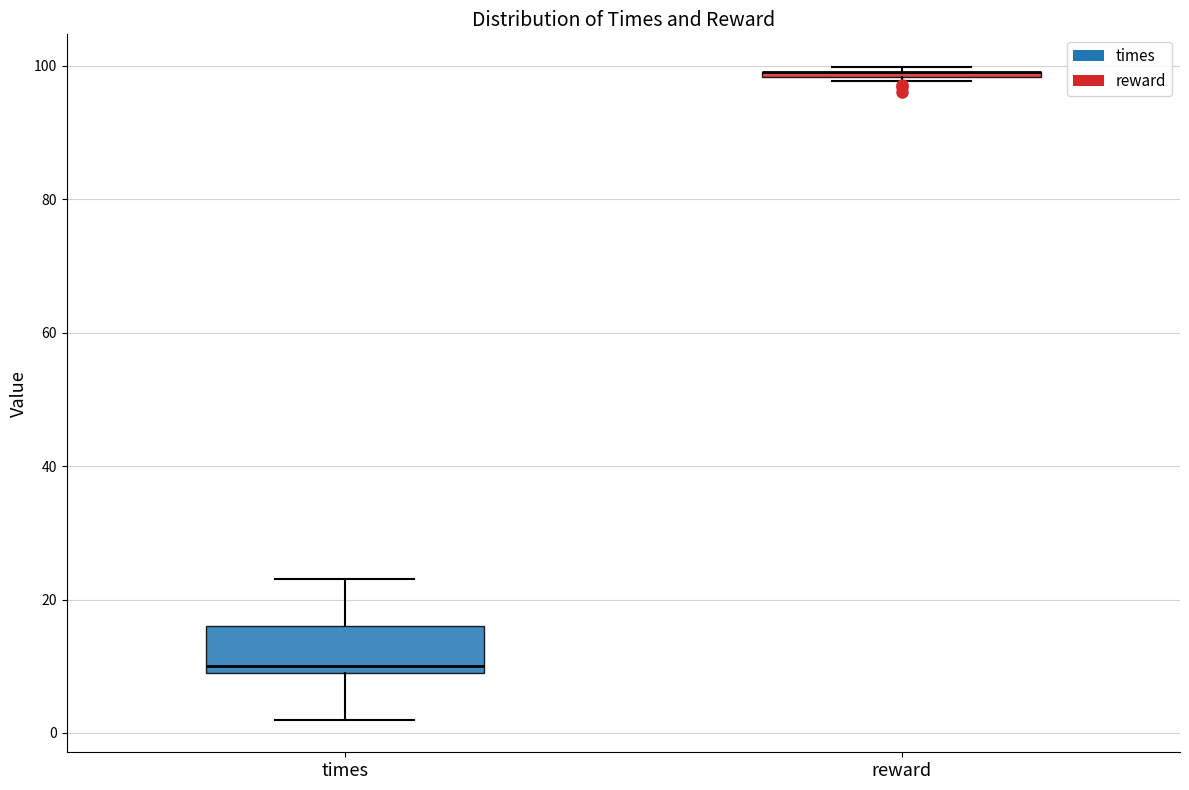

Where does the lower whisker of the box for times end on the y-axis? The values are not printed on the chart, so give them approximately, as read against the axis.

2